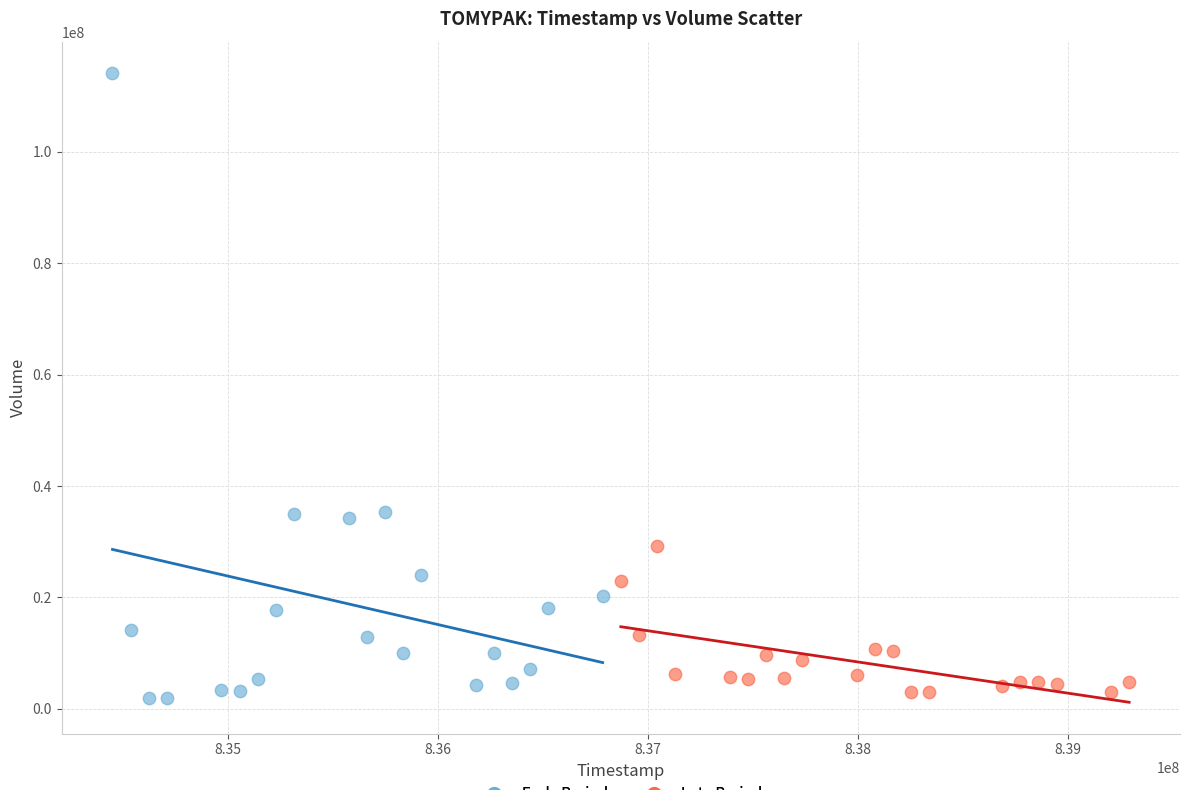

Which series contains the highest Y value?

Early Period